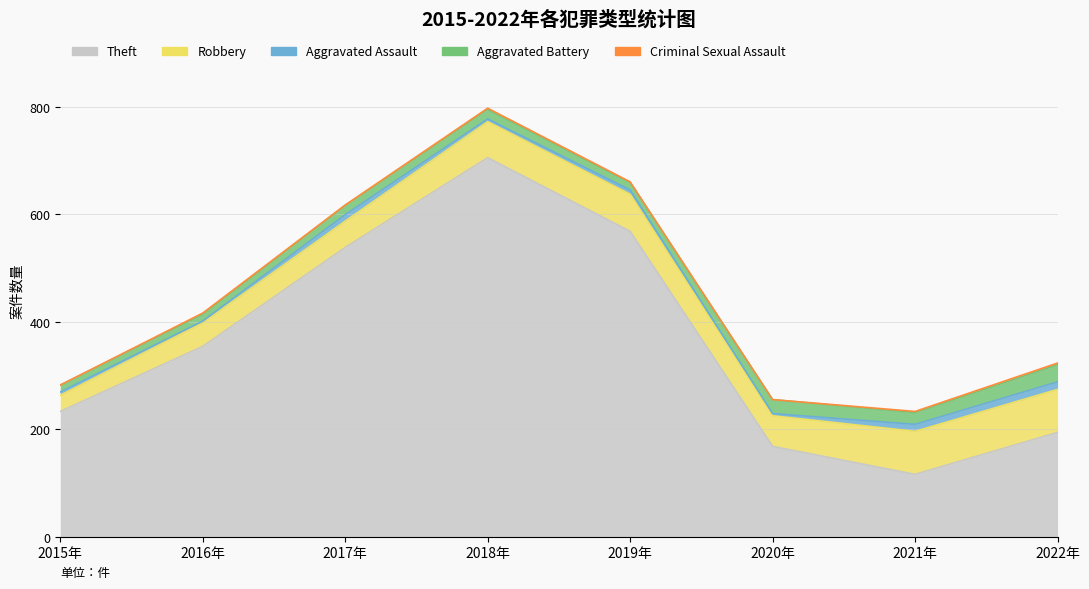

Count the number of categories in the chart.

8